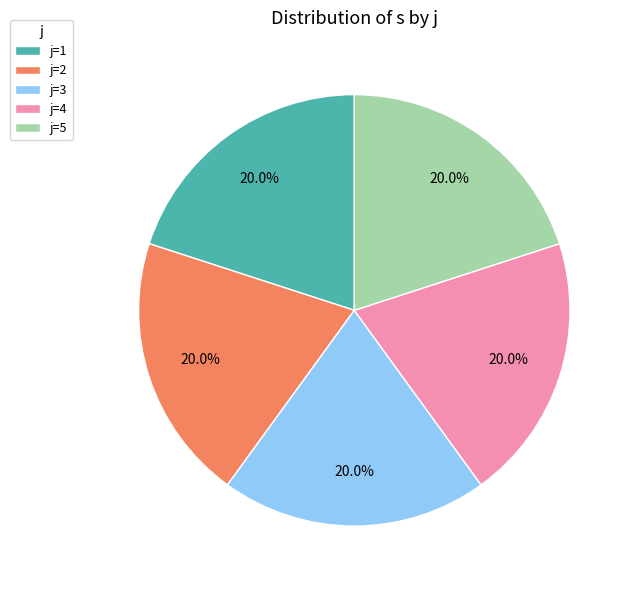

What percentage do j=5 and j=3 together represent?

40.0%